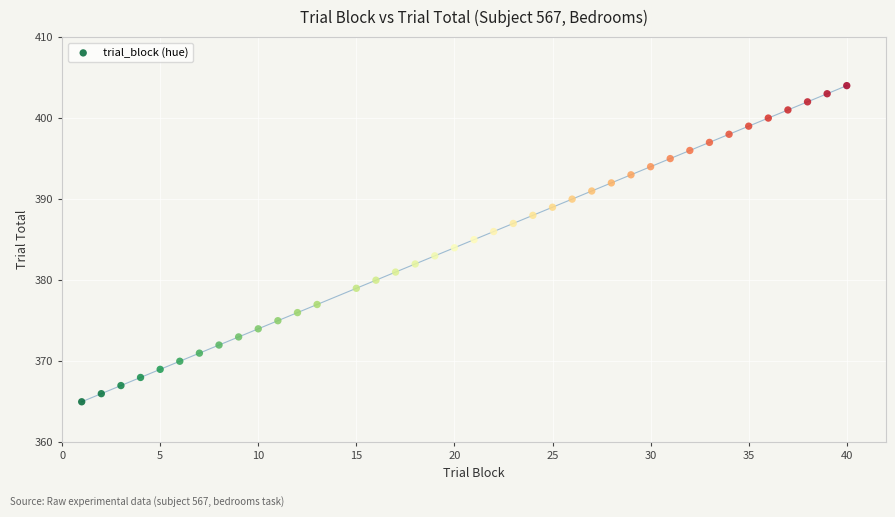

What is the range of X values (max minus min)?

39